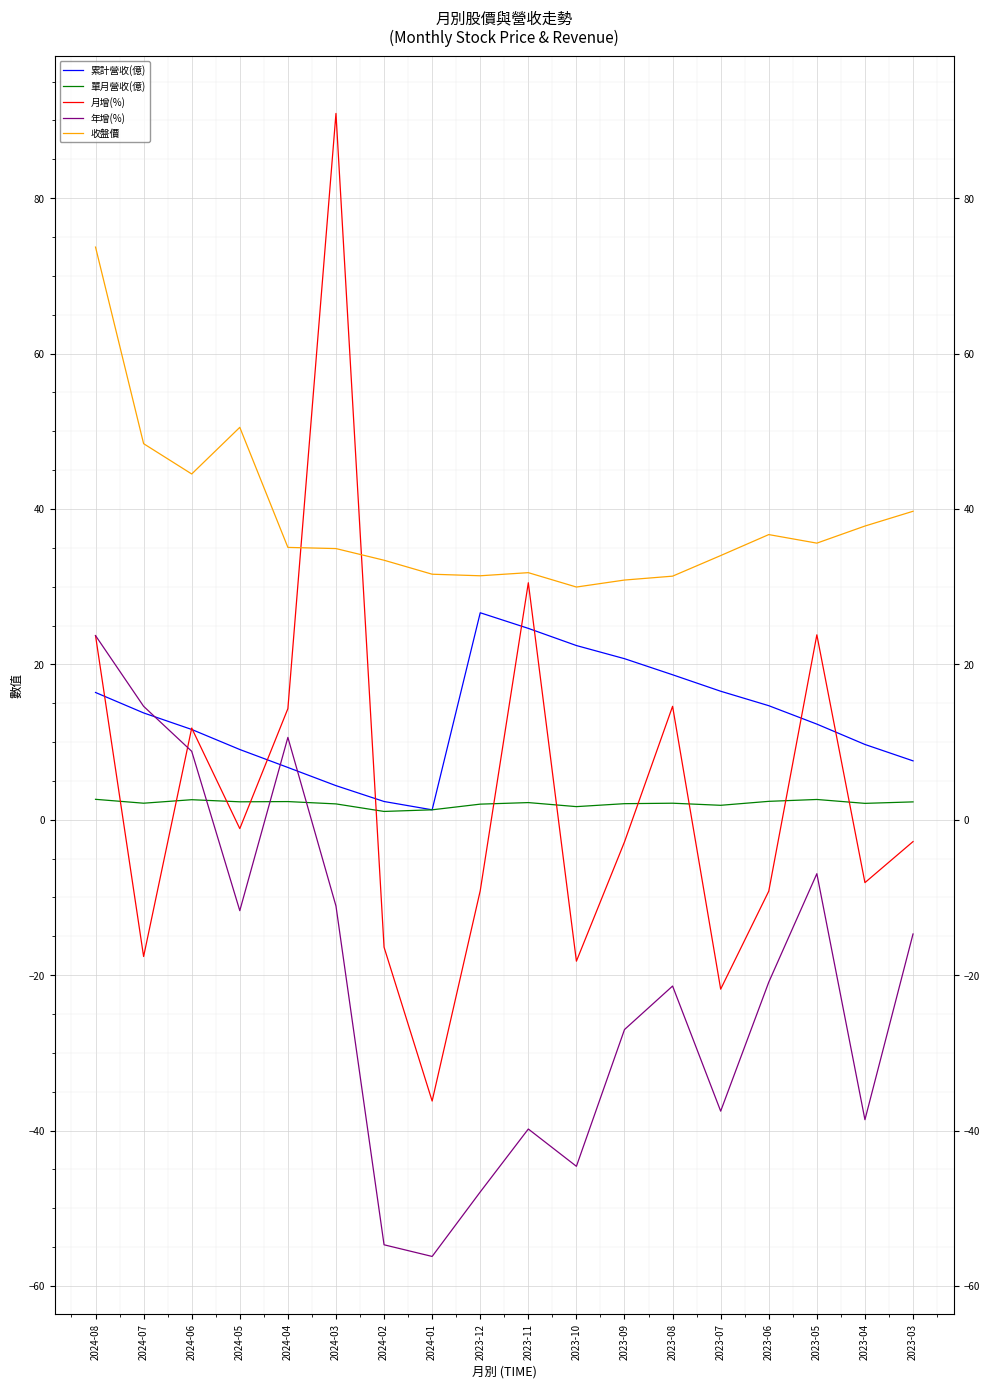

The 單月營收(億) series shows 2.6 at 2024-06. True or false?

True